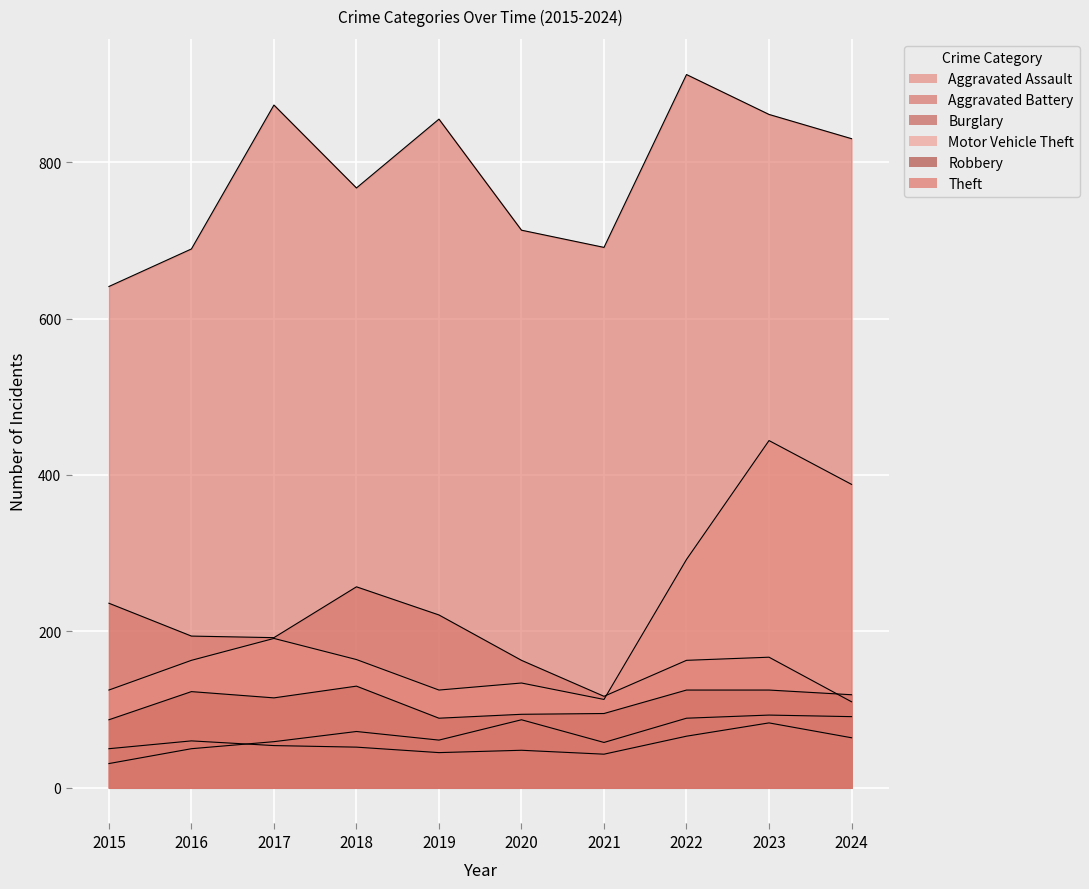

Which series changed the most between 2017 and 2020?

Theft